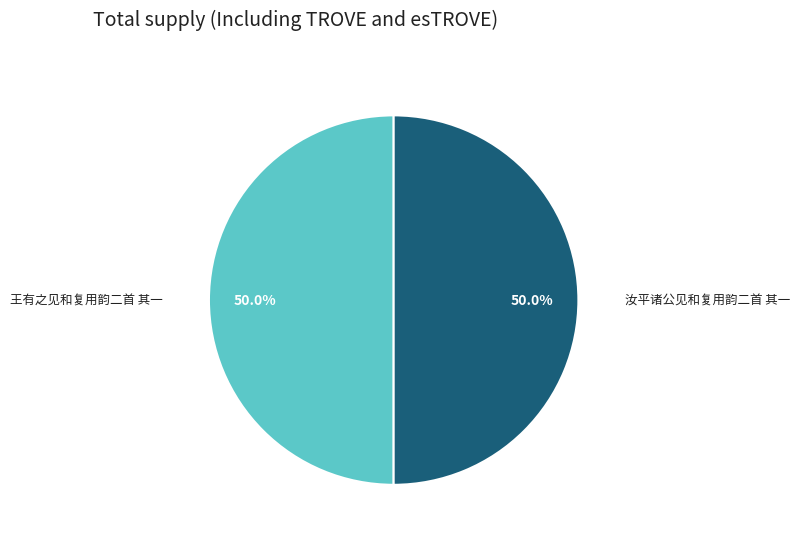

Approximately how many times larger is the value at 汝平诸公见和复用韵二首 其一 compared to 王有之见和复用韵二首 其一?

1.0